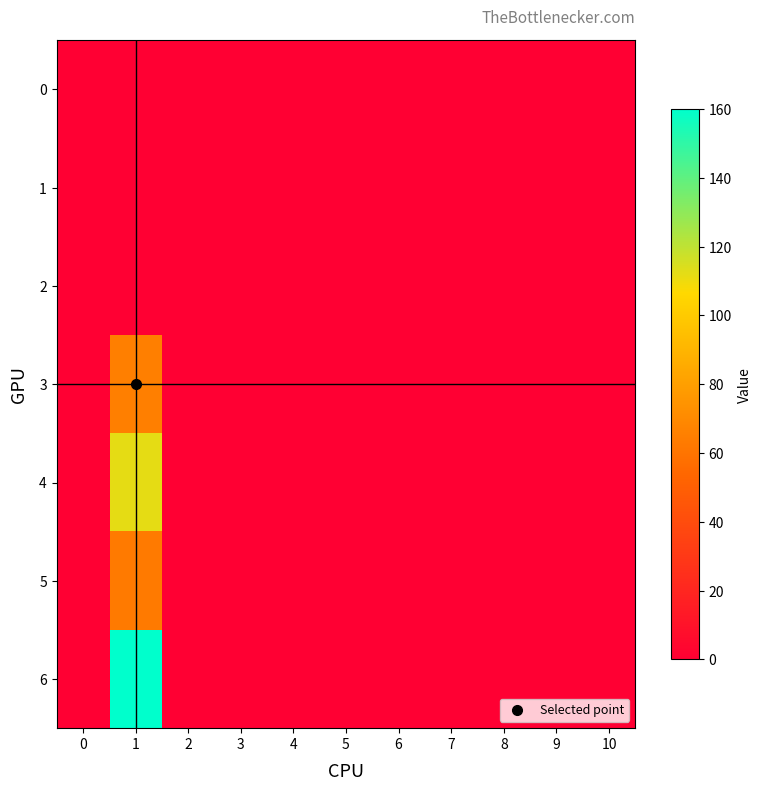

What is the maximum value shown in the chart?

160